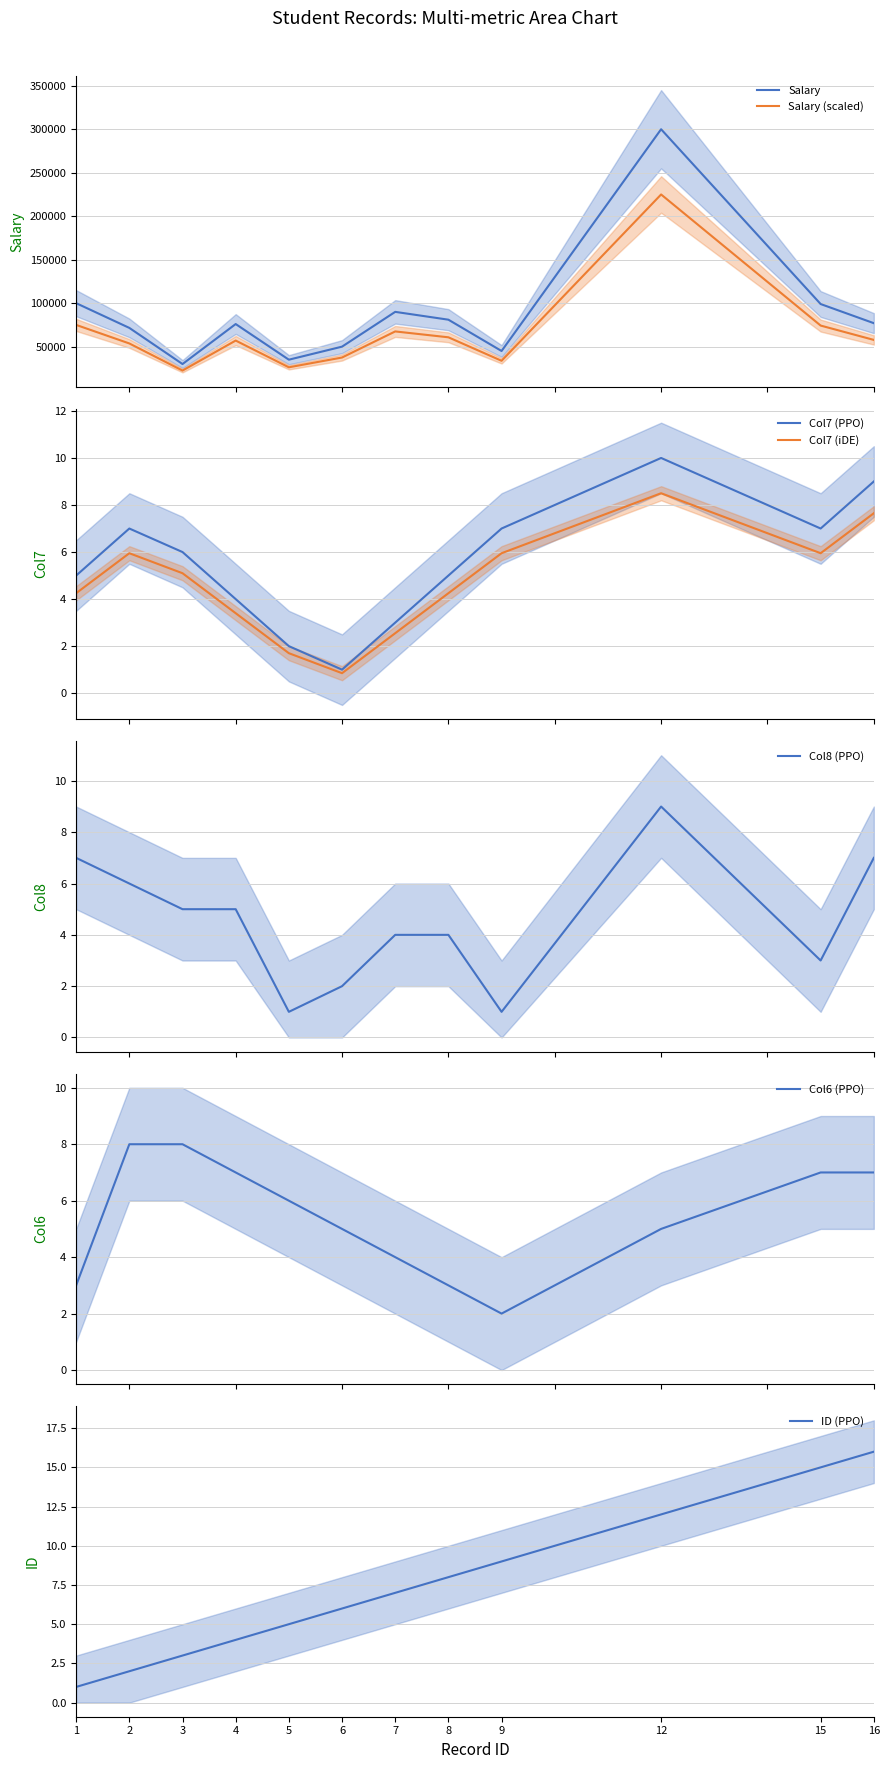

Rank the series at 7 from lowest to highest value.

Col7, Col8, Col6, ID, Salary